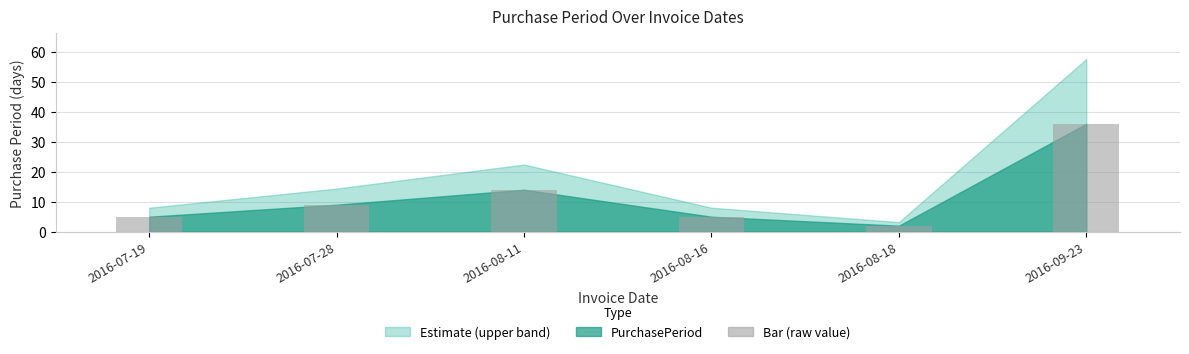

True or false: the data shows 5 at 2016-08-16.

True